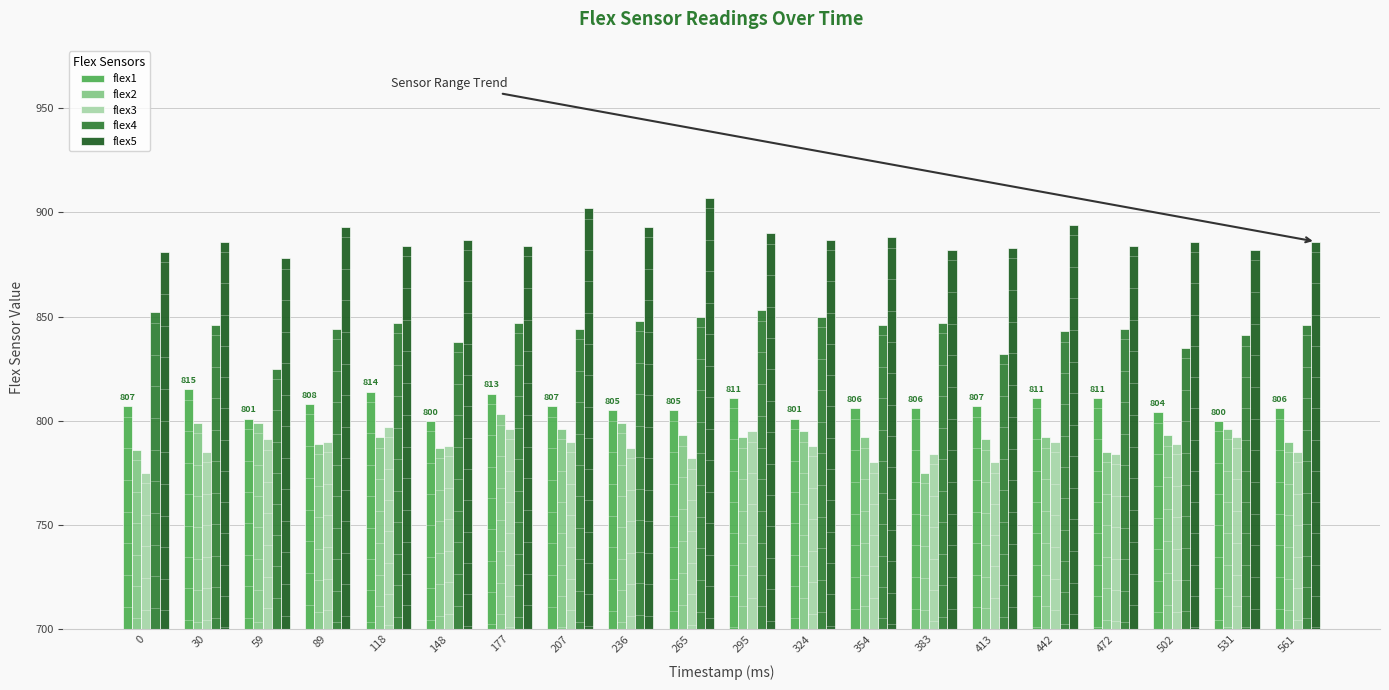

Which category has the highest value in the flex2 series?

177